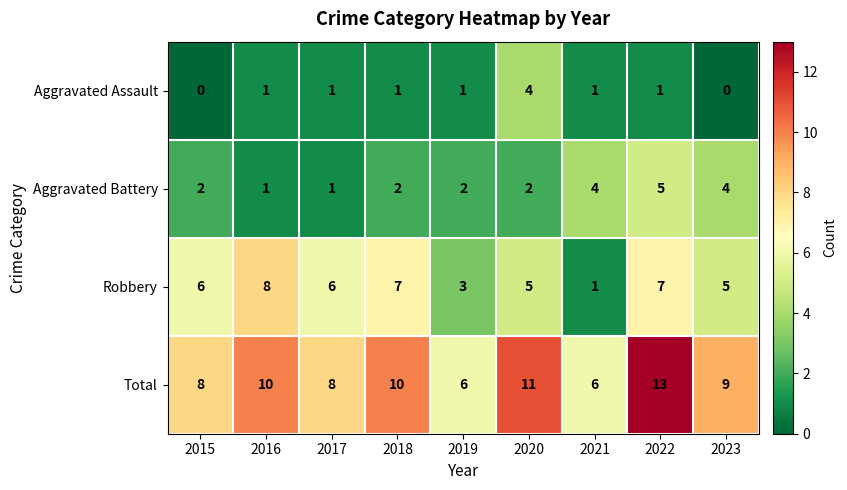

What is the difference between the maximum and minimum values in the Aggravated Assault series?

4